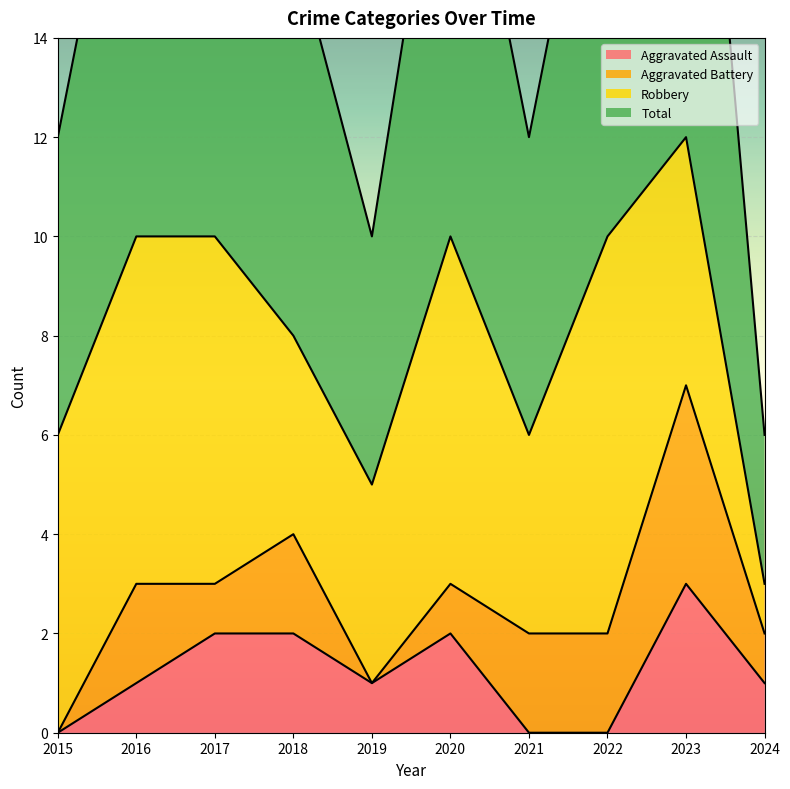

What is the value of the Total point at the 2nd from the left?

10